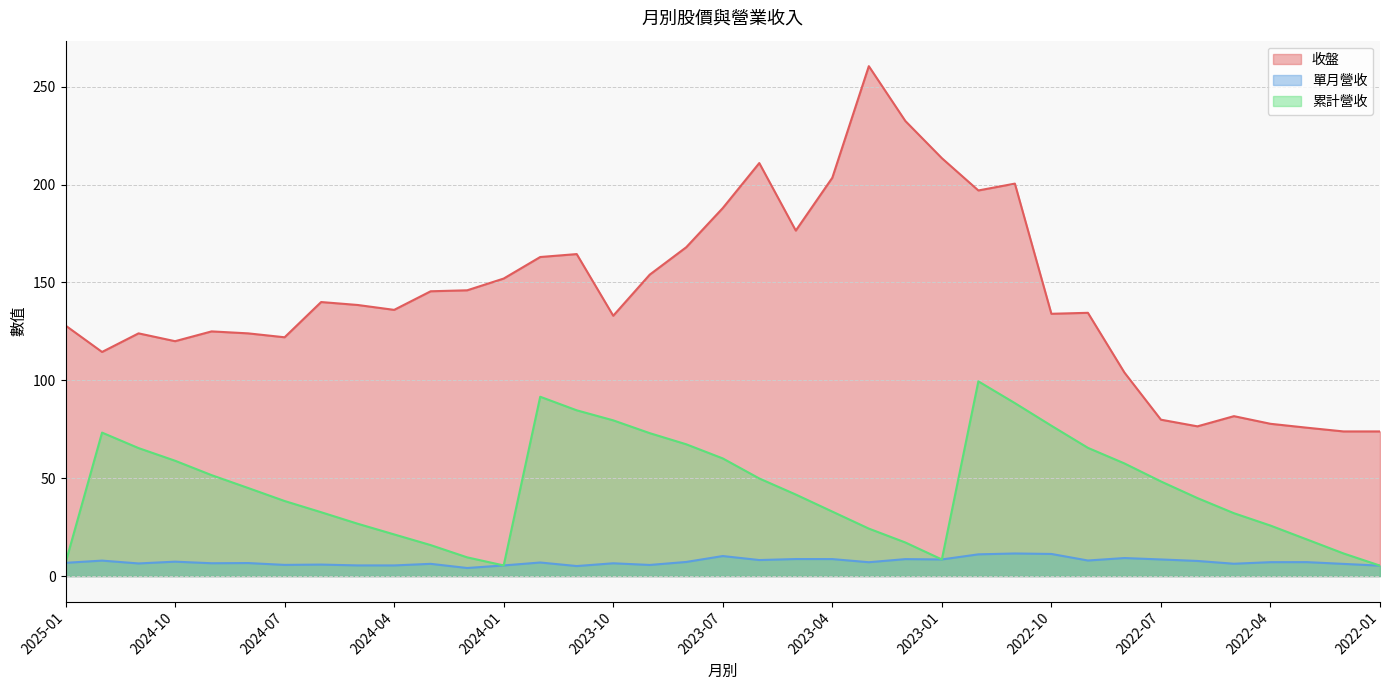

What is the label of the 36th point from the left?

2022-02